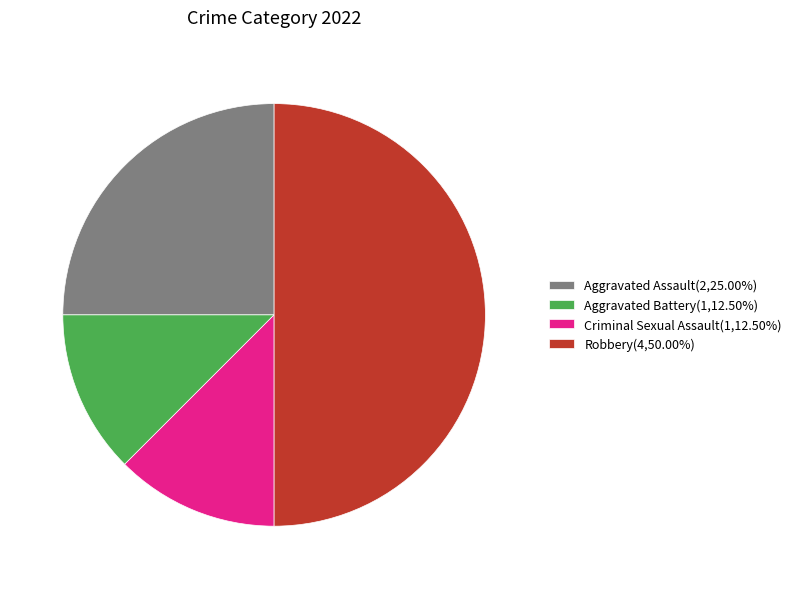

How many slices are in this pie chart?

4